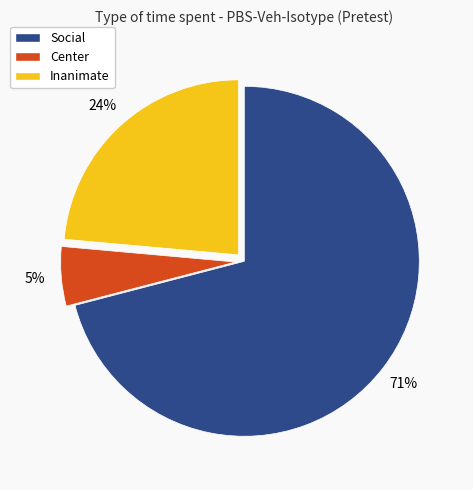

Count the number of slices in the pie.

3